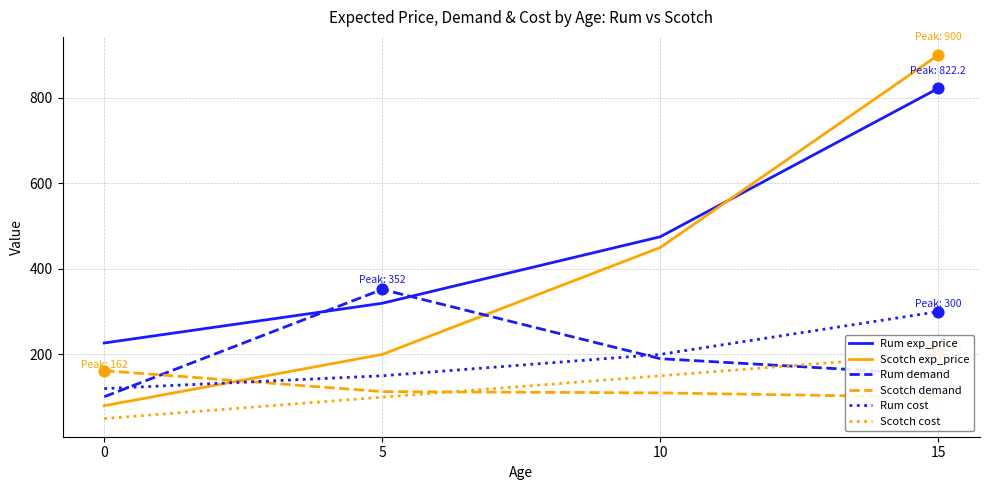

What is the total value across all series at 0?

739.7